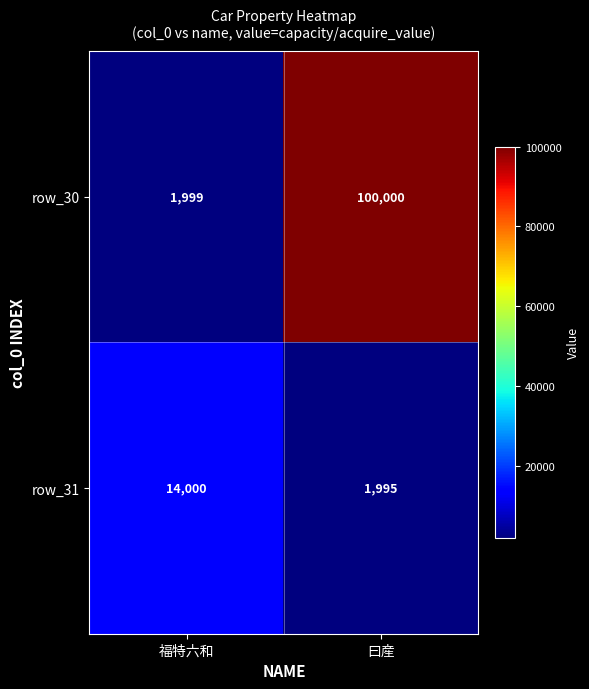

What is the spread (max minus min) of values at 曰産?

98005